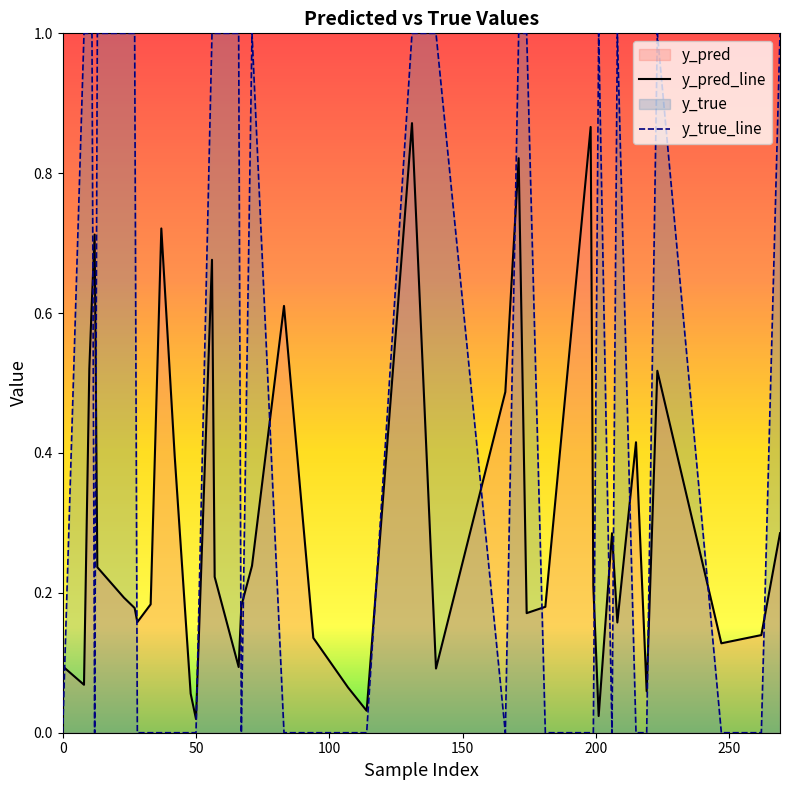

What is the value of the y_pred_line point at the 12th from the left?

0.4